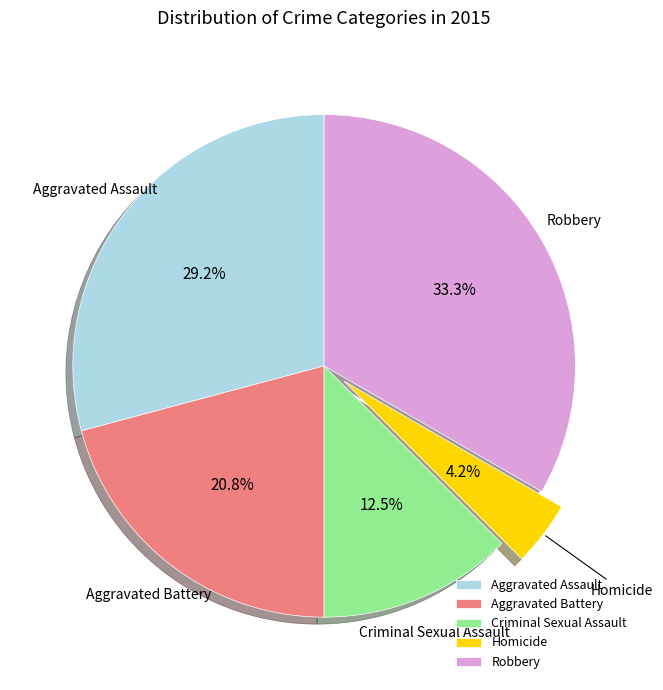

How many segments does this pie chart have?

5